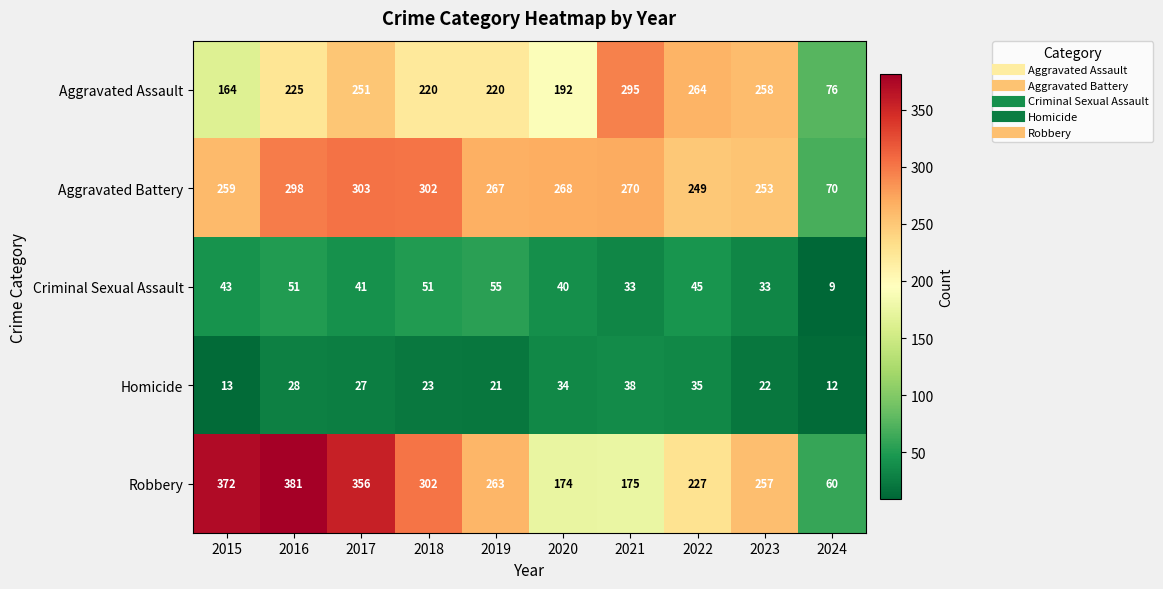

What is the difference between the highest and lowest values at 2022?

229